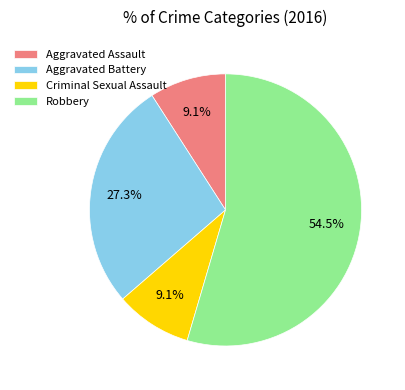

Approximately how many times larger is the value at Aggravated Battery compared to Aggravated Assault?

3.0